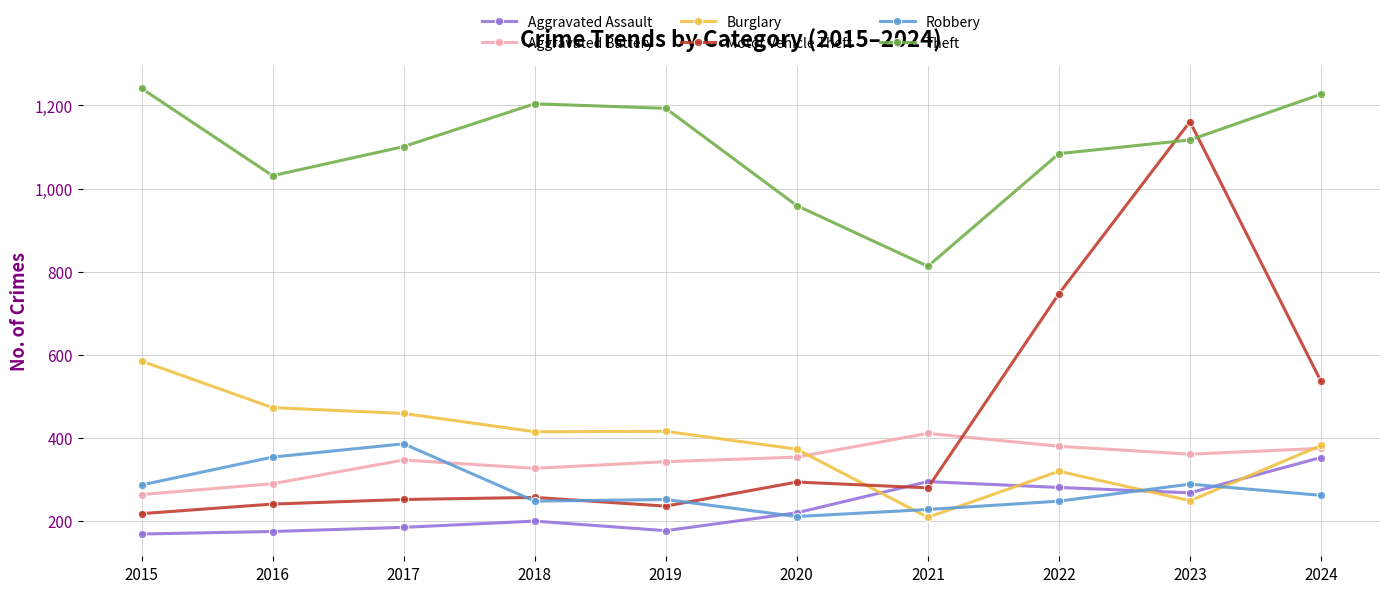

Is it true that Robbery equals 155 at 2024?

False